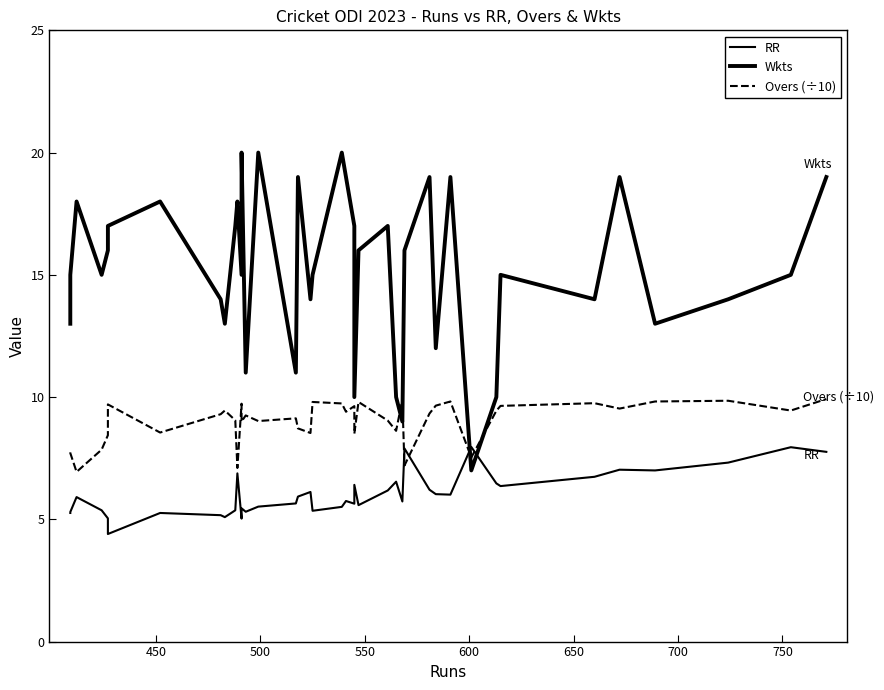

How many interior local valleys does the Wkts series have?

12